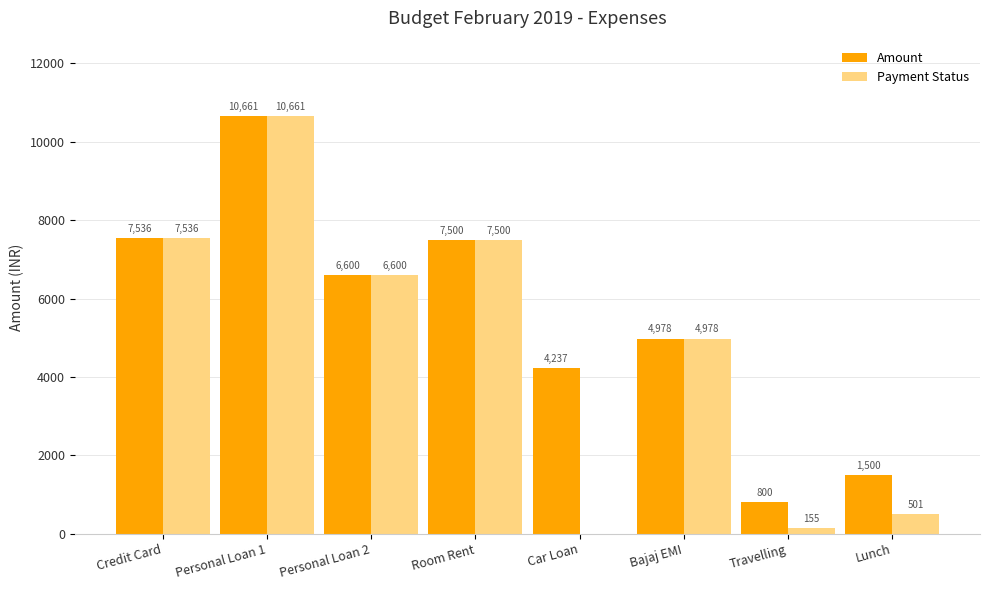

What is the difference between the Payment Status values at Personal Loan 1 and Lunch?

10160.0